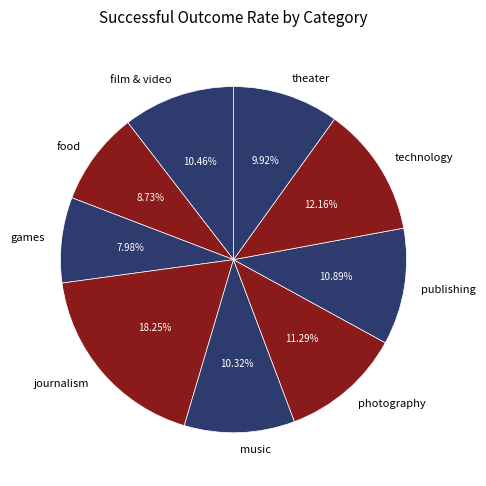

How many segments does this pie chart have?

9